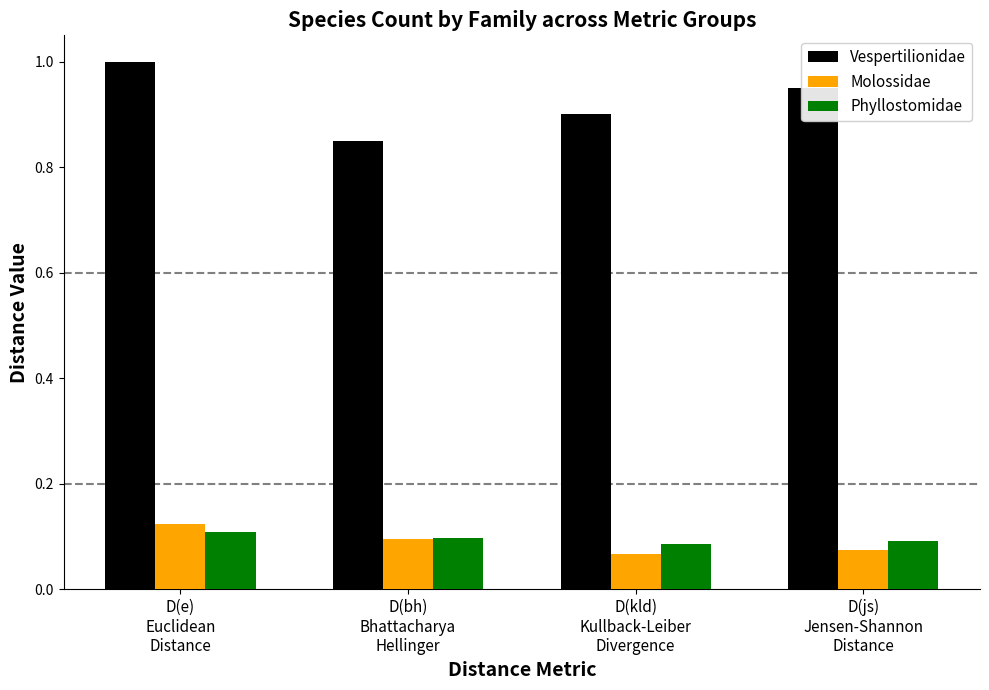

At which label is Vespertilionidae closest to 0?

D(bh)
Bhattacharya
Hellinger